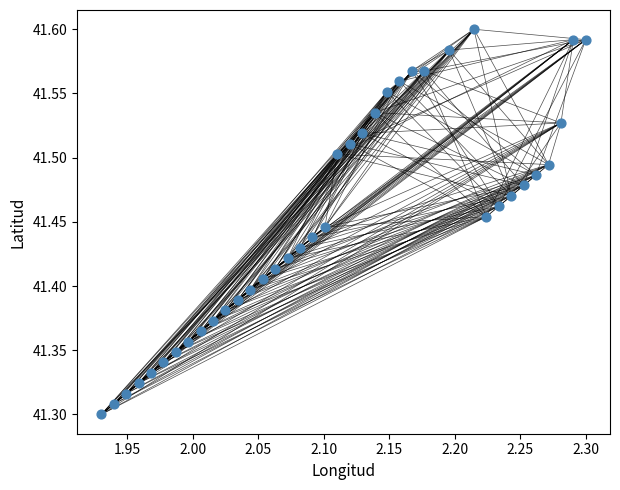

What is the range of Y values (max minus min)?

0.3